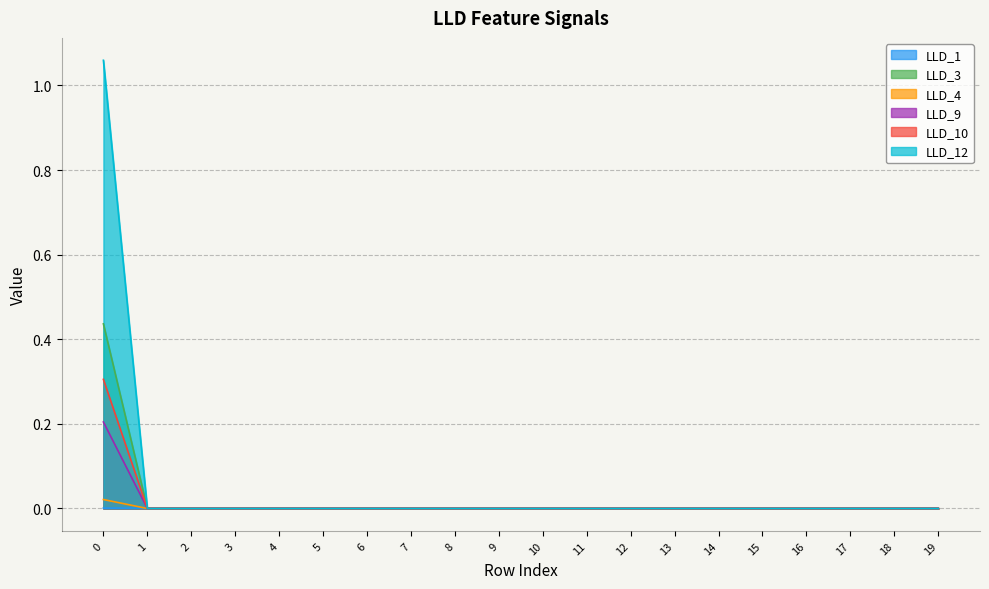

What are all the series names shown in the legend?

LLD_1, LLD_3, LLD_4, LLD_9, LLD_10, LLD_12